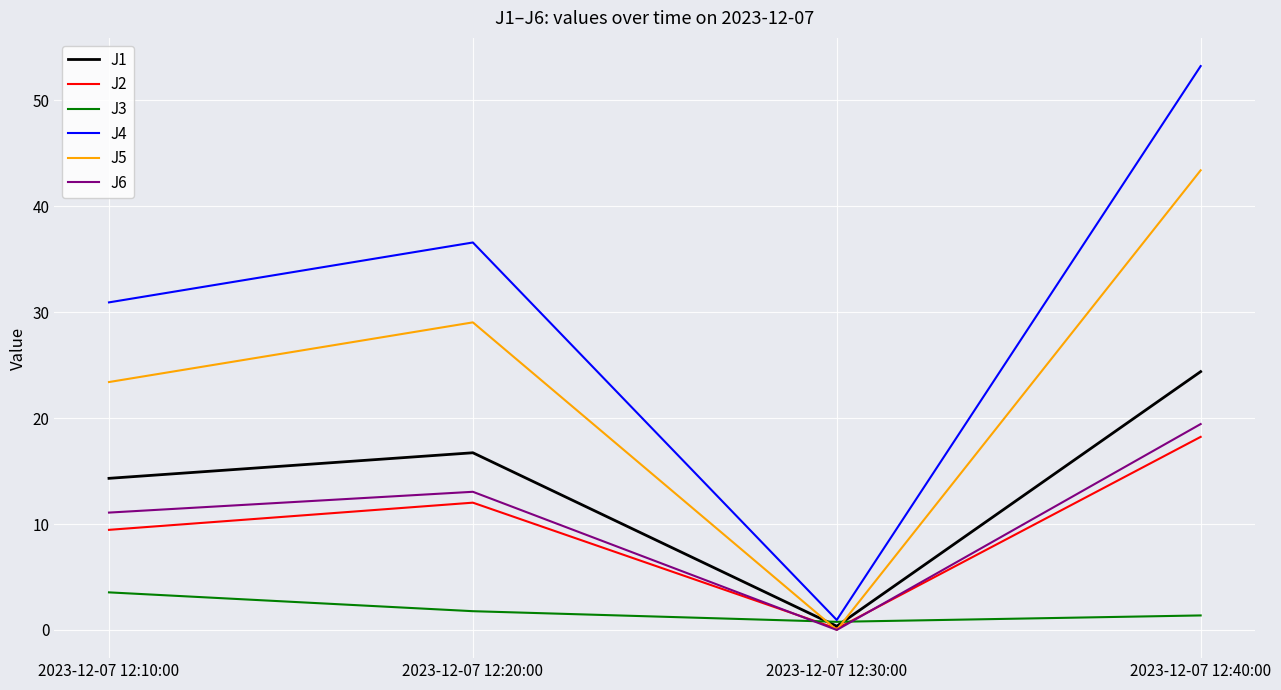

Where is the first local maximum for J4?

2023-12-07 12:20:00